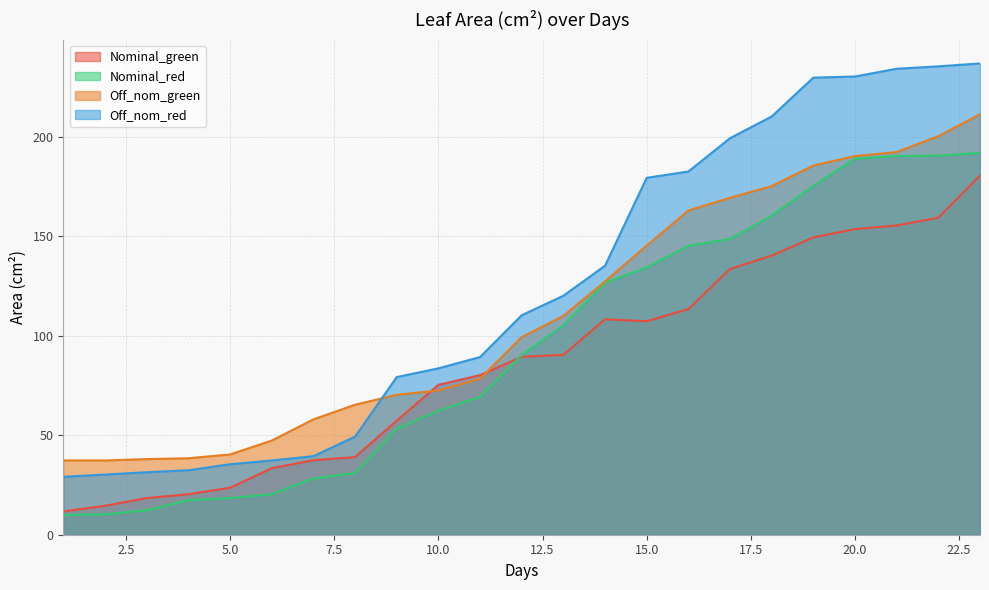

The Off_nom_green series shows 190.3 at 20.0. True or false?

True